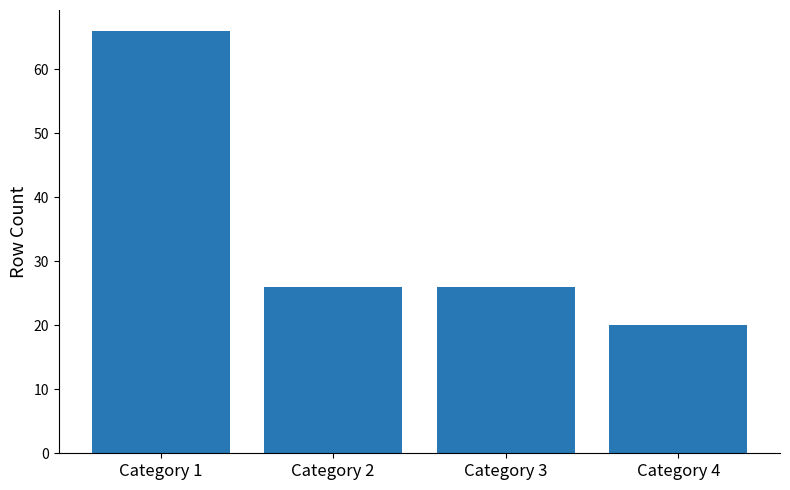

The value at Category 4 is 28. True or false?

False